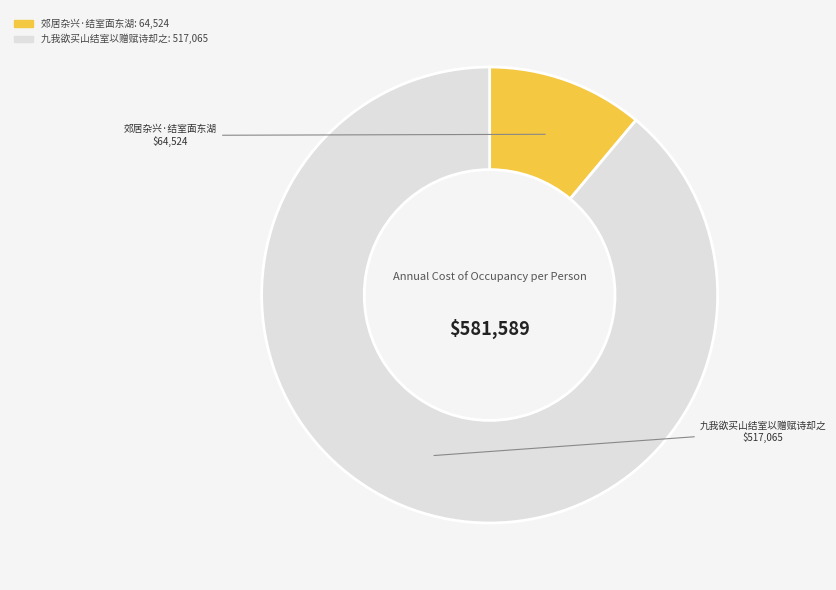

Count the number of slices in the pie.

2